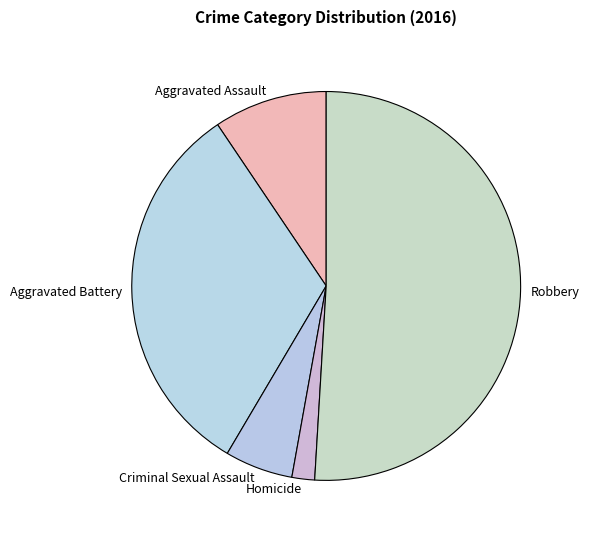

Rank the categories by value from highest to lowest.

Robbery, Aggravated Battery, Aggravated Assault, Criminal Sexual Assault, Homicide